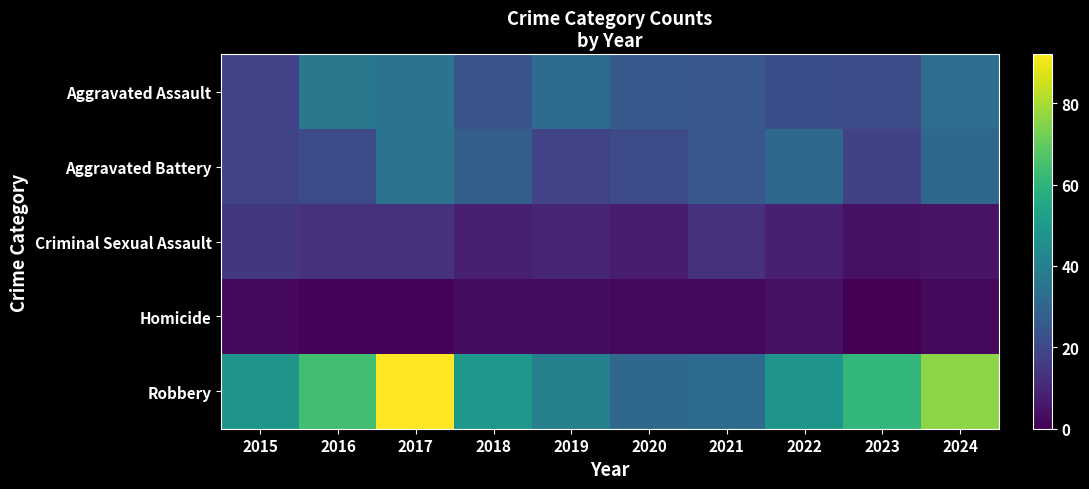

List the series in order of their peak value, highest first.

Robbery, Aggravated Assault, Aggravated Battery, Criminal Sexual Assault, Homicide